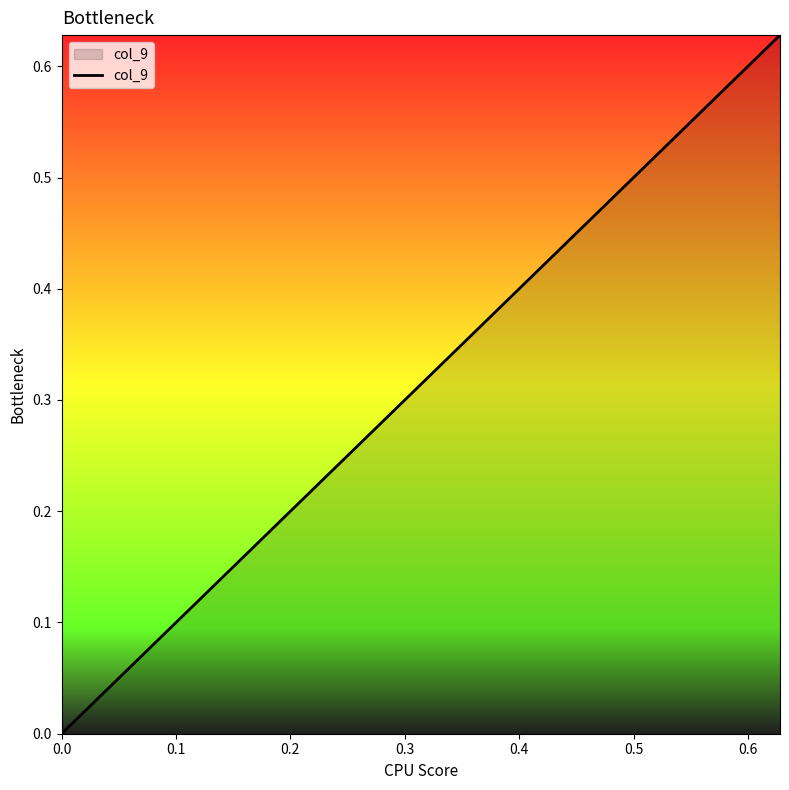

What is the sum of all values?

0.9